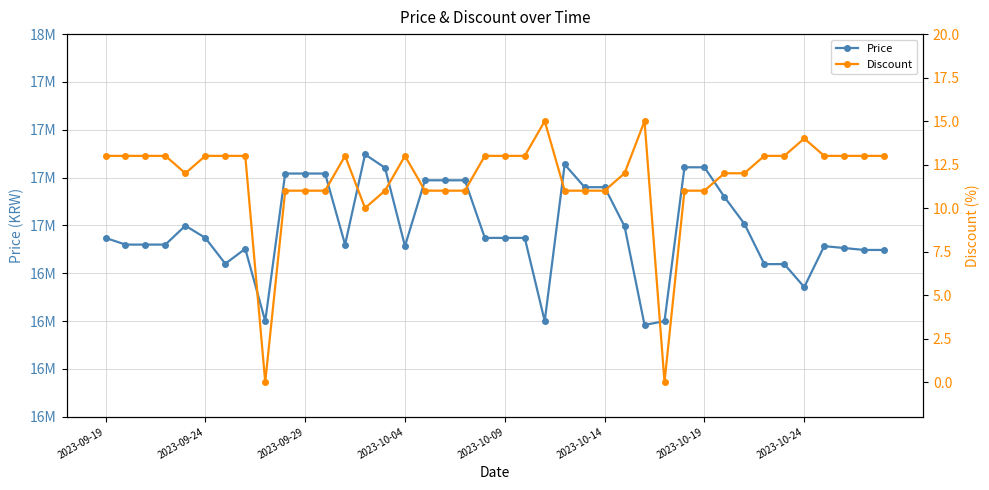

What position from the right is 2023-10-14?

15